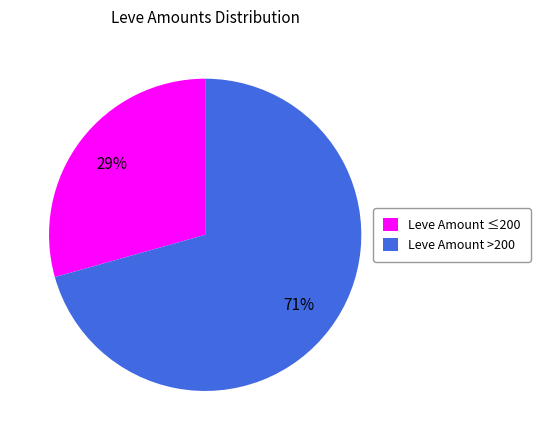

How many slices are in this pie chart?

2